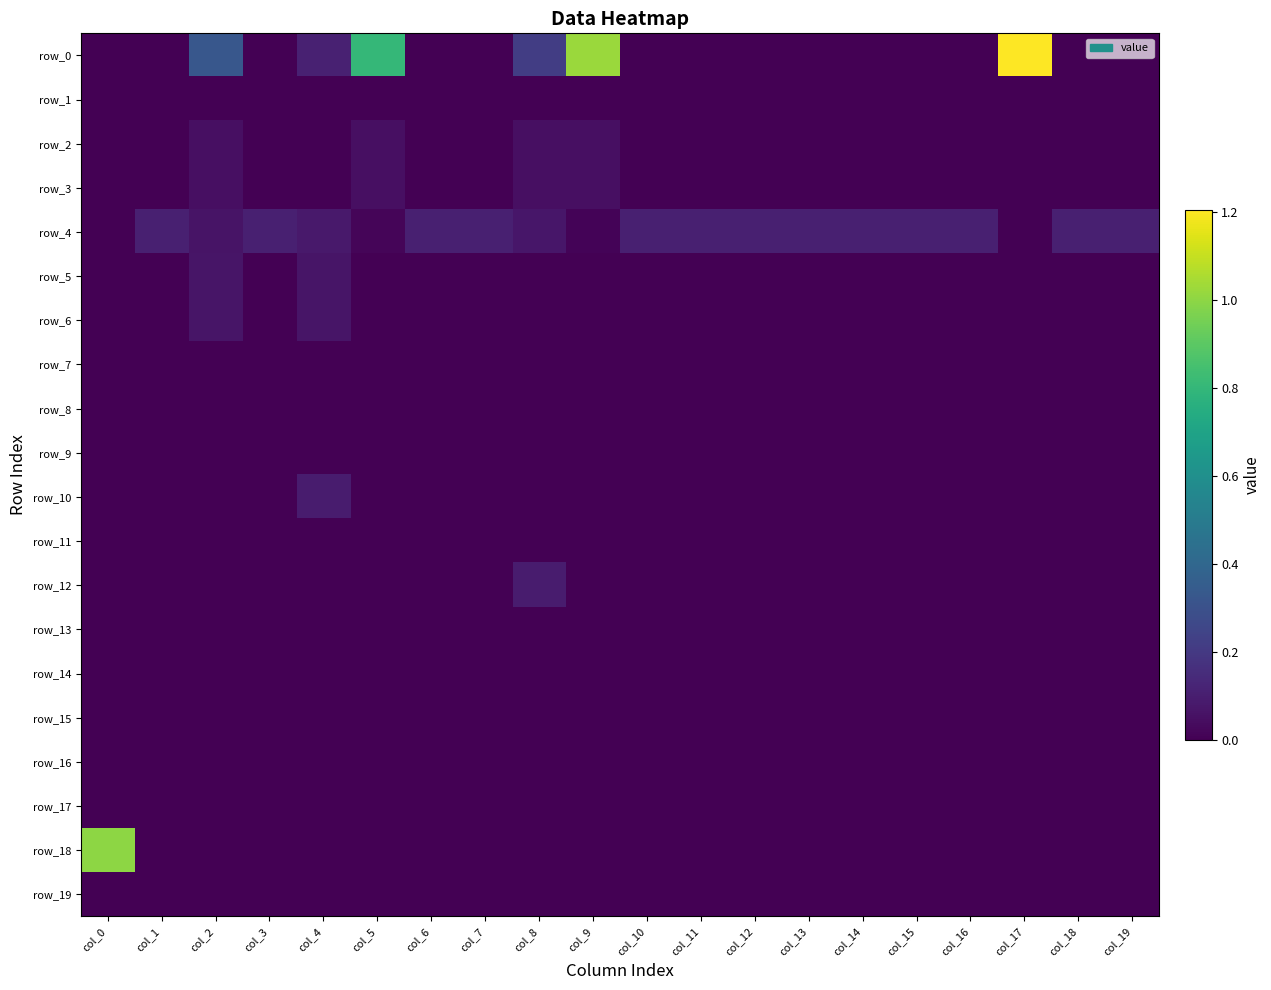

Rank the series at col_17 from highest to lowest value.

row_0, row_1, row_2, row_3, row_4, row_5, row_6, row_7, row_8, row_9, row_10, row_11, row_12, row_13, row_14, row_15, row_16, row_17, row_18, row_19